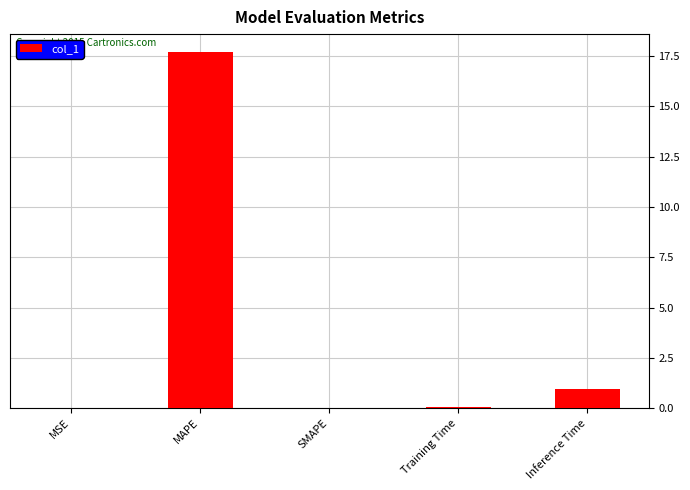

Between MAPE and Inference Time, which is larger?

MAPE